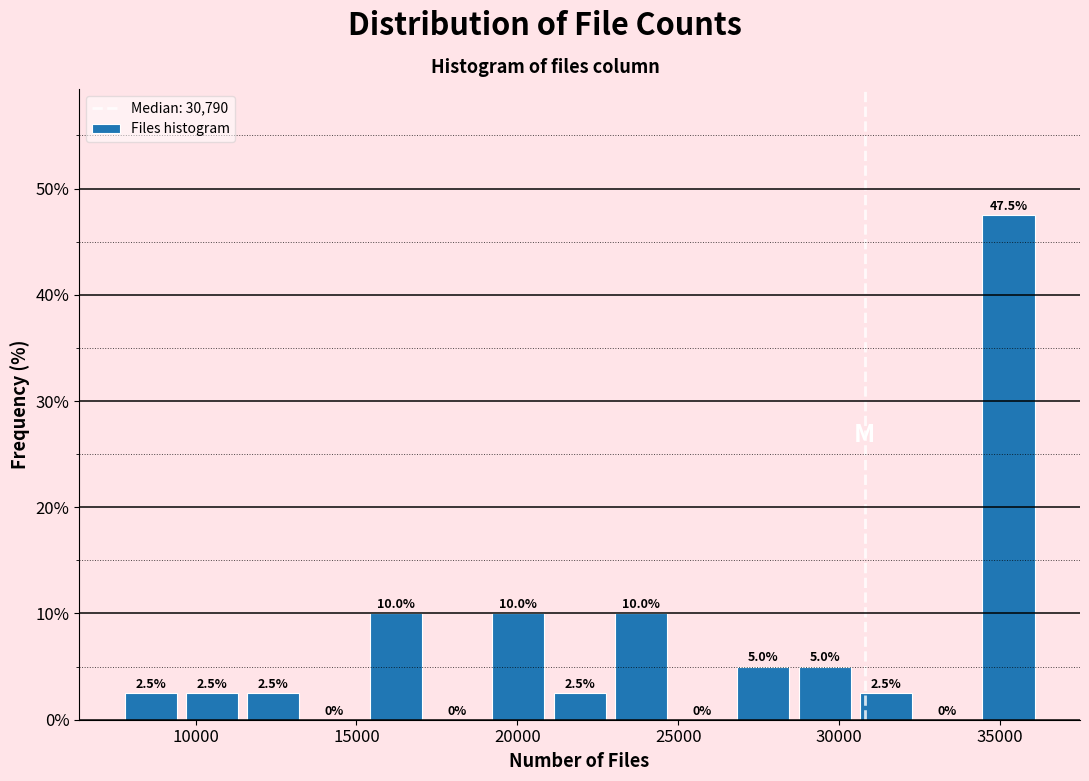

Read against the x-axis, roughly where is the centre of the tallest bar?

35500